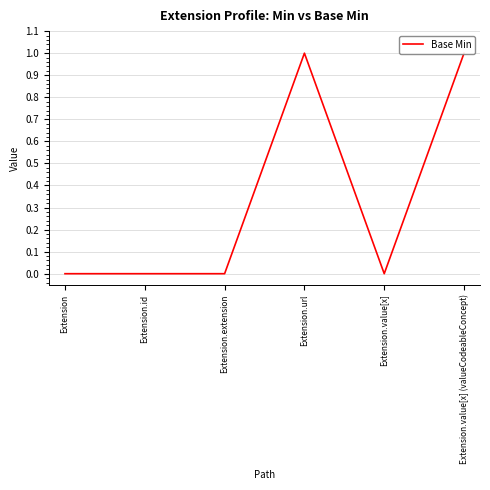

What is the greatest value displayed?

1